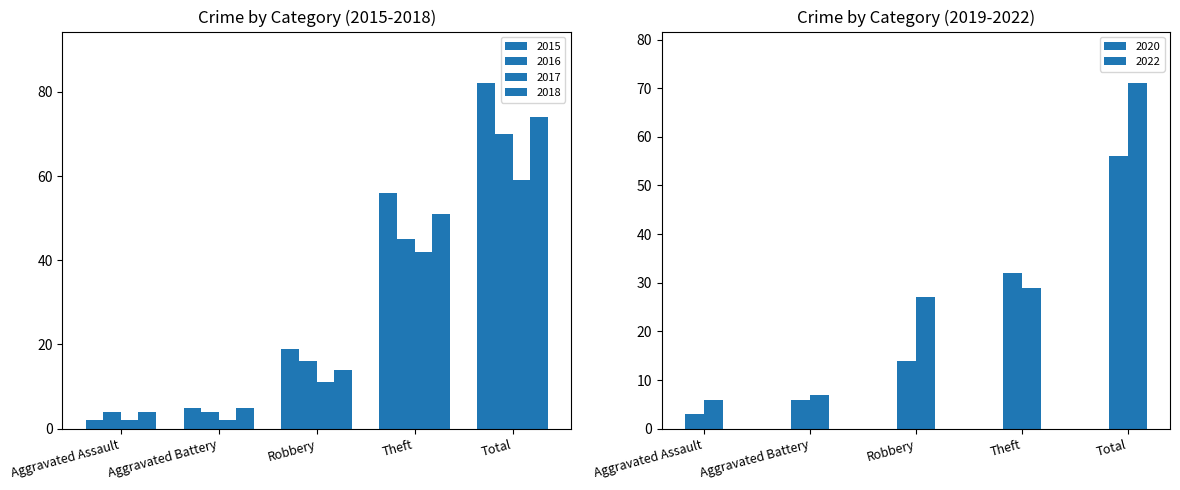

List the labels in order of 2017 value, largest first.

Total, Theft, Robbery, Aggravated Assault, Aggravated Battery